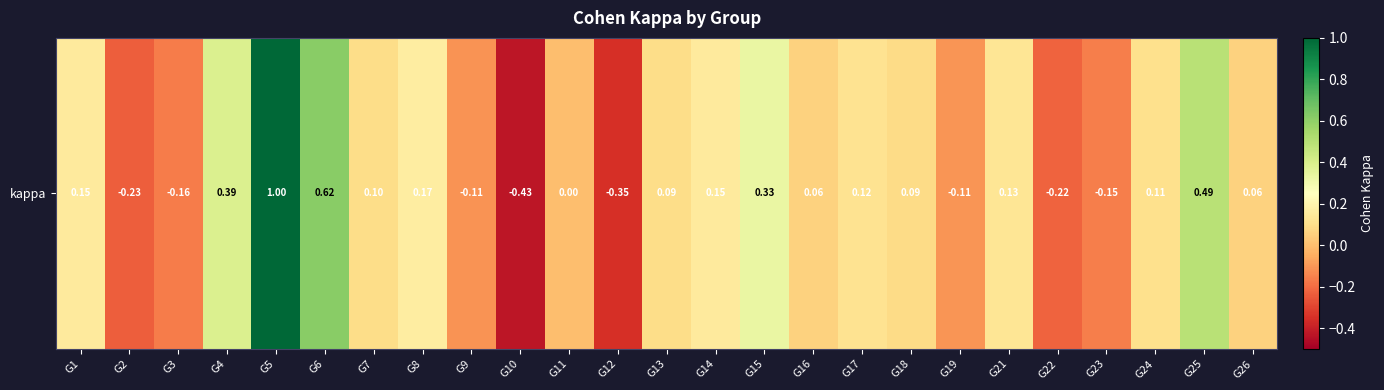

What is the sum of all values?

2.3